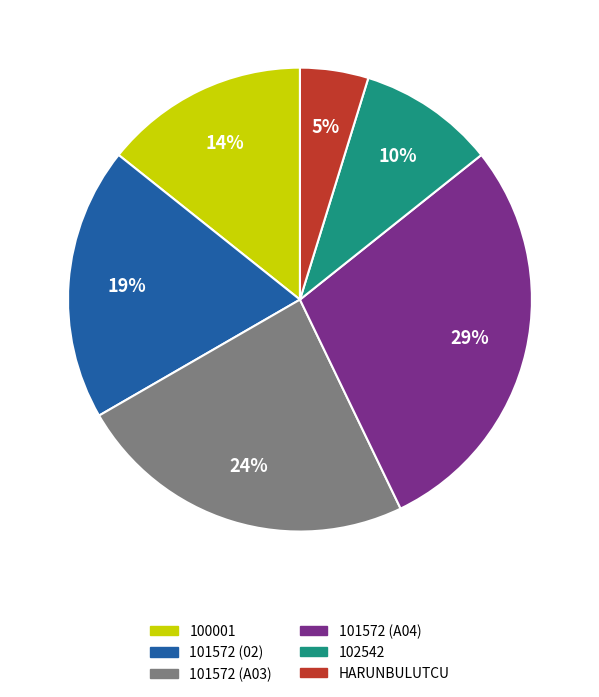

Combined, do 101572 (A04) and 101572 (A03) account for over 50%?

Yes